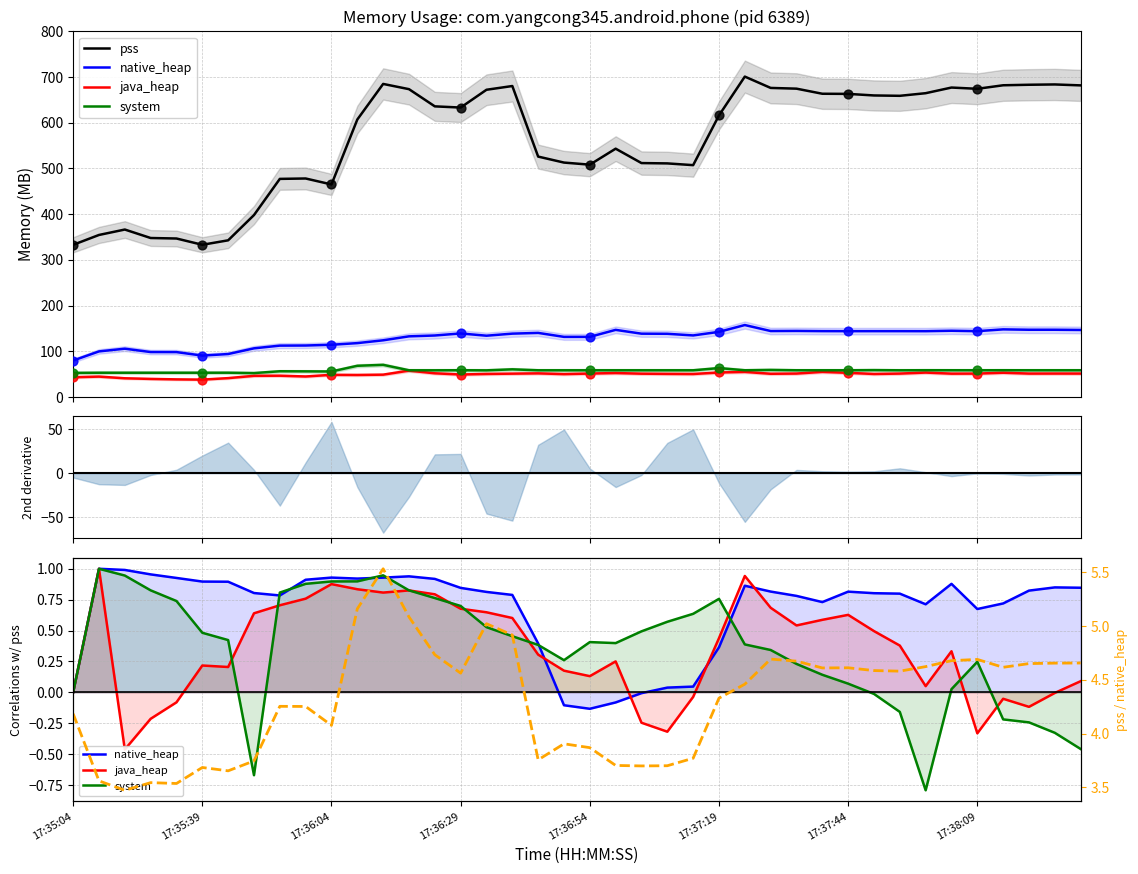

At which category is the sum across all series the highest?

26